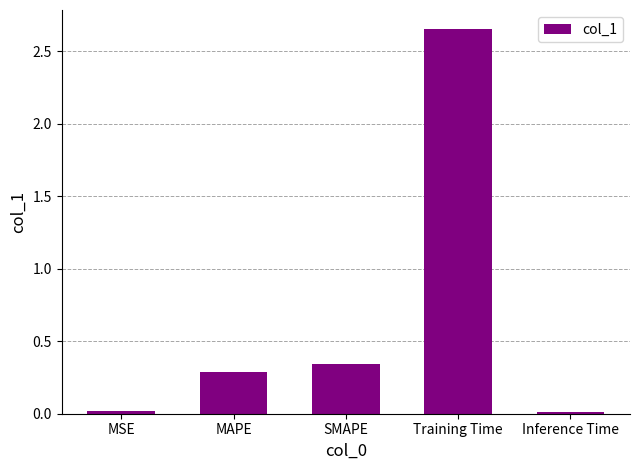

What is the difference between the maximum and second lowest values?

2.6